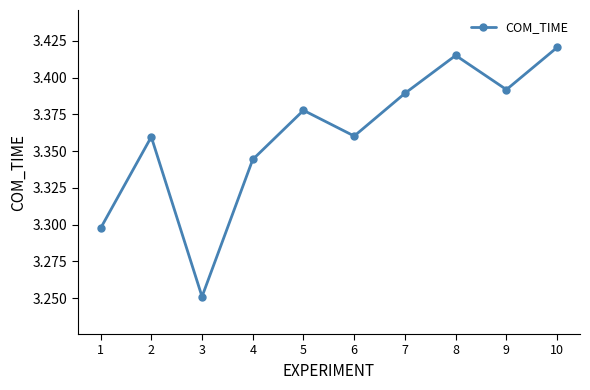

True or false: the data has more than 1 interior local peaks.

True